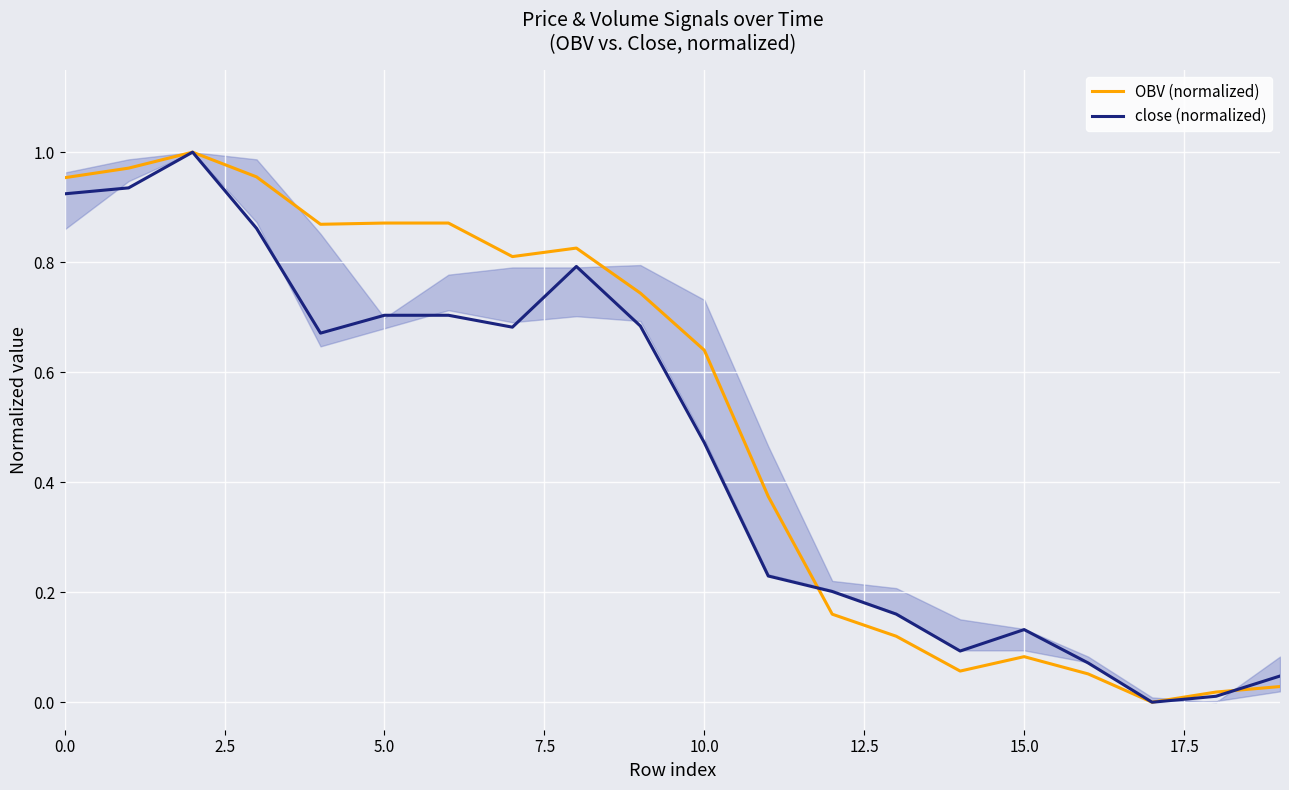

The value of OBV (normalized) at 16 is 0.1. True or false?

True